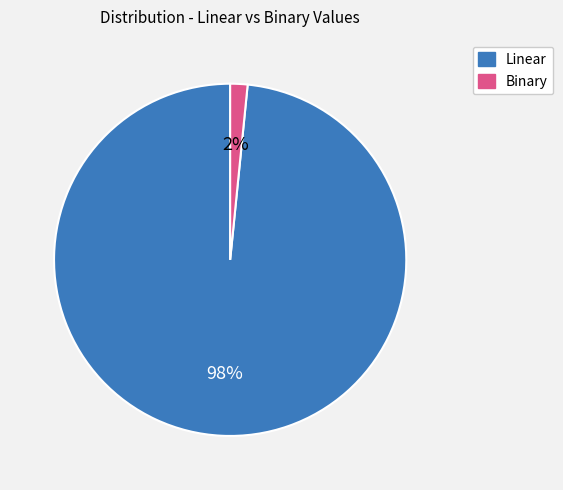

To the nearest percent, what portion does Binary represent?

2%